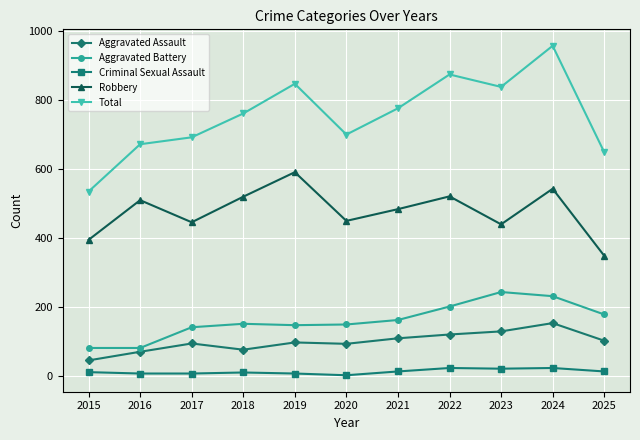

Which category has the lowest value in the Robbery series?

2025